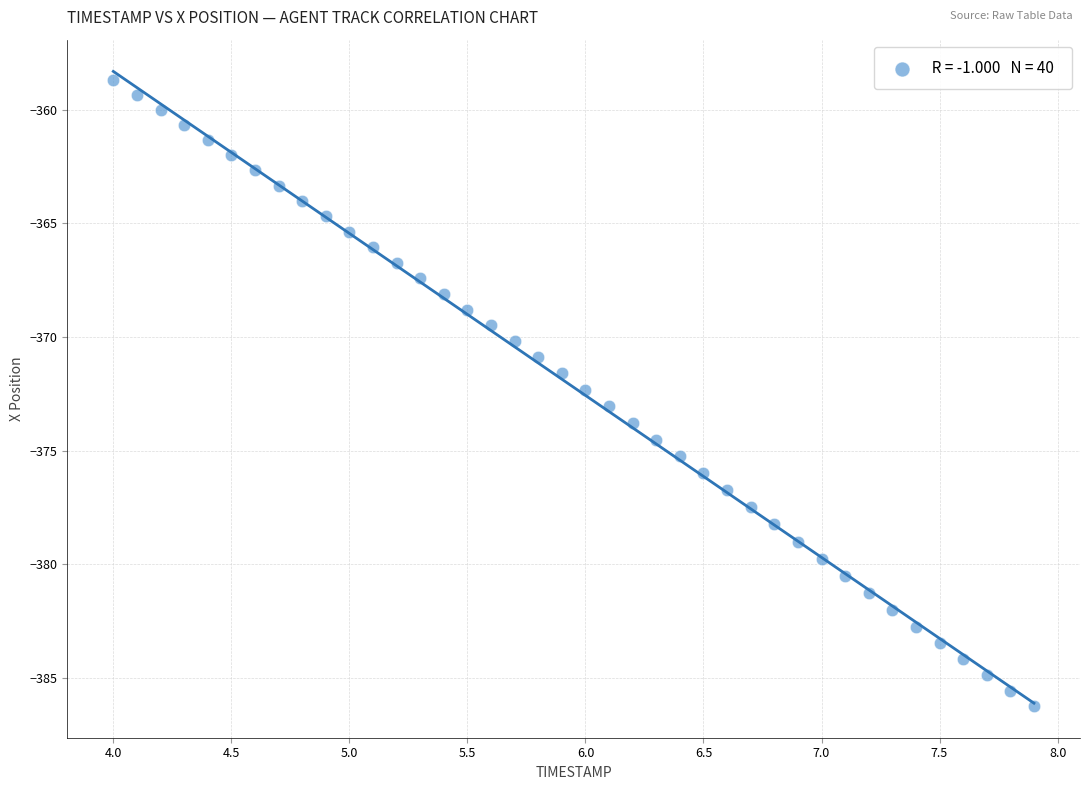

What is the range of X values (max minus min)?

3.9